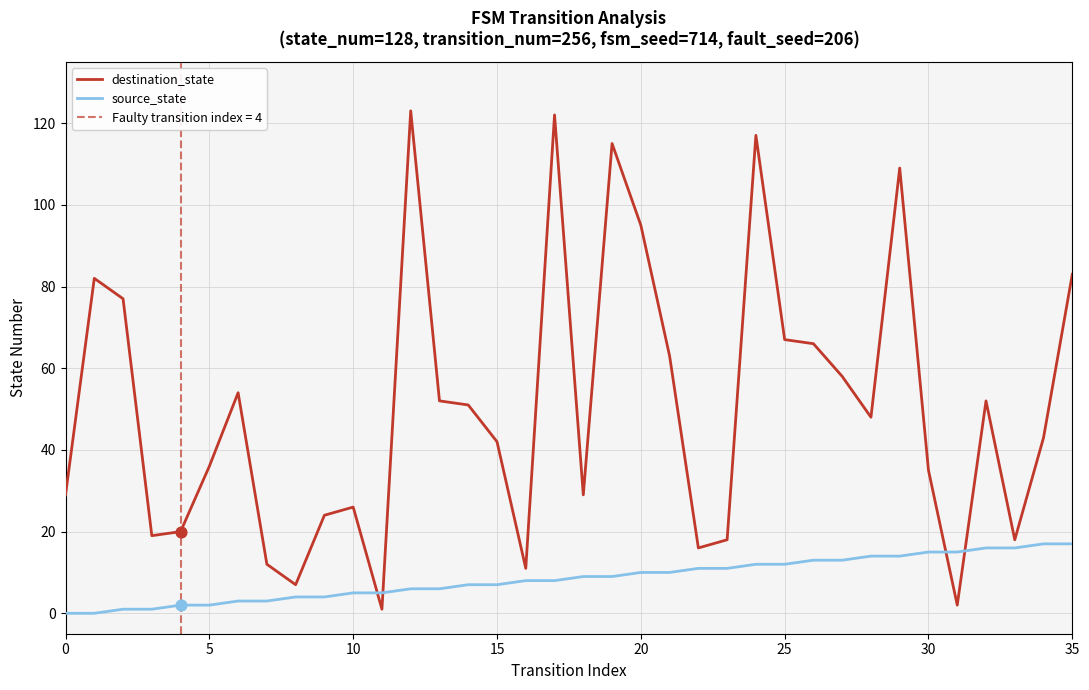

Which series has the largest total across all categories?

destination_state